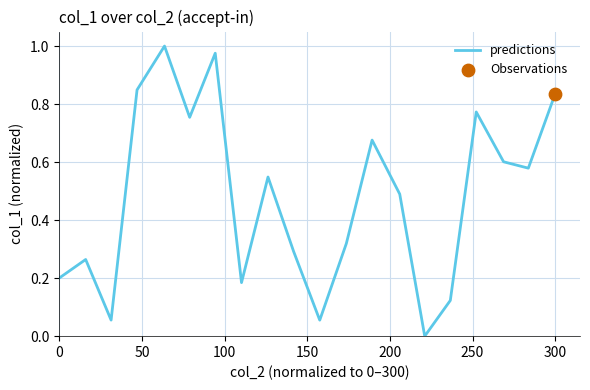

How many lines are shown in the chart?

1